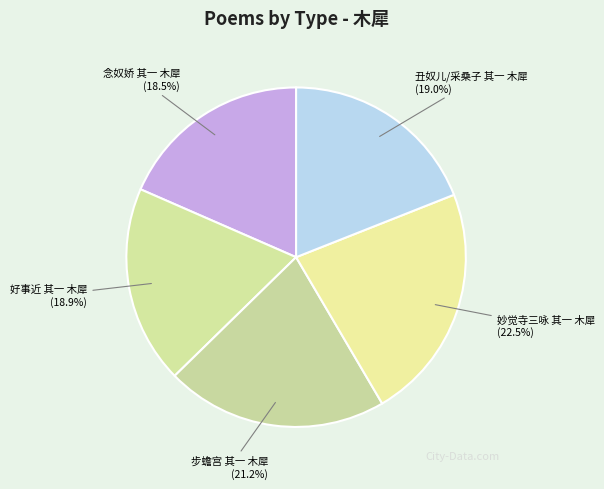

What percentage is the 步蟾宫 其一 木犀 slice, to the nearest percent?

21%